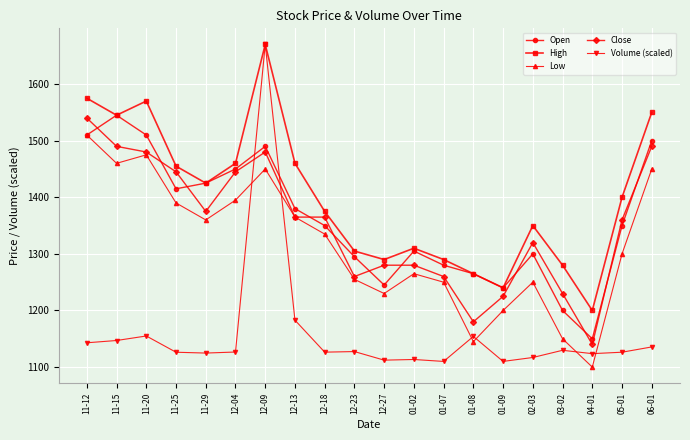

What is the approximate value of Low at 02-03?

1250.0